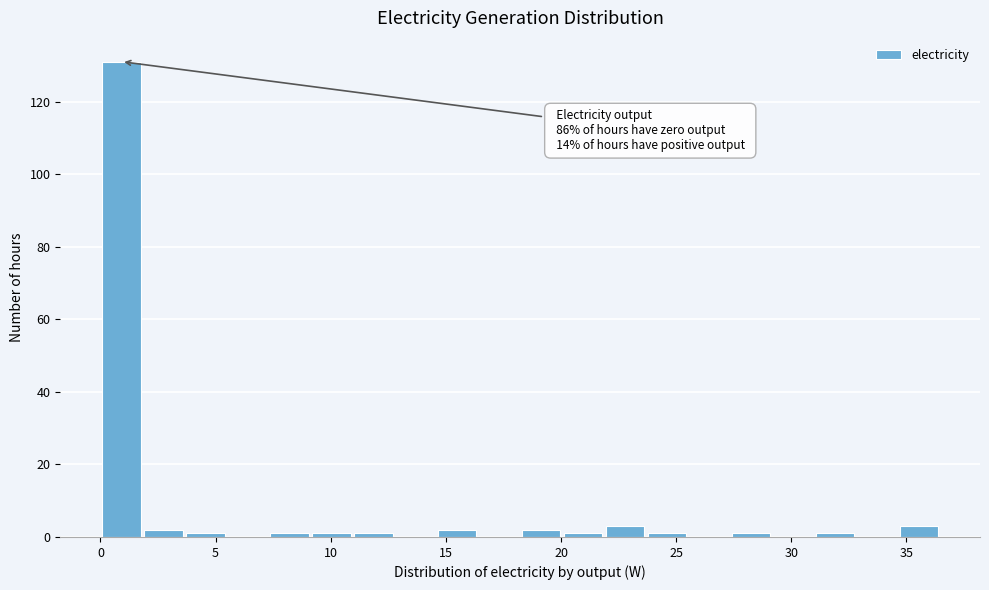

Read against the x-axis, roughly where is the centre of the tallest bar?

1.0